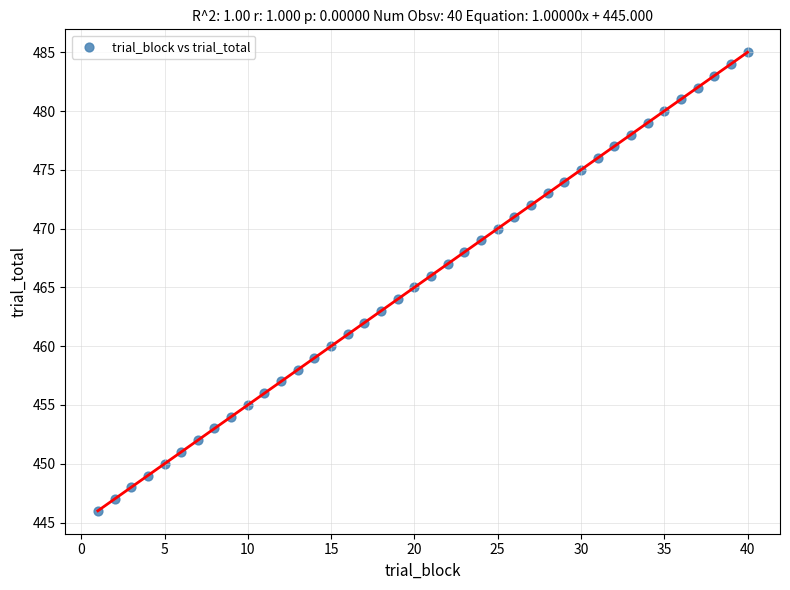

What is the range of Y values (max minus min)?

39